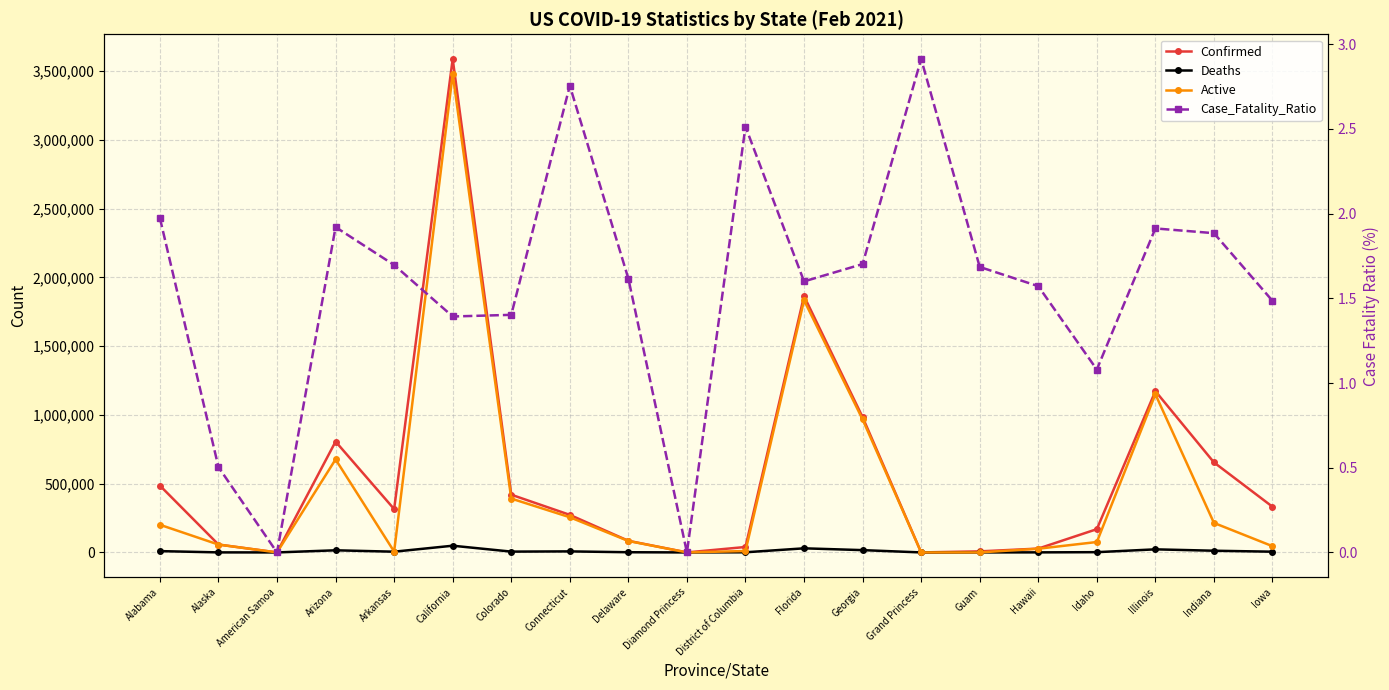

True or false: Confirmed and Active cross at least once.

False